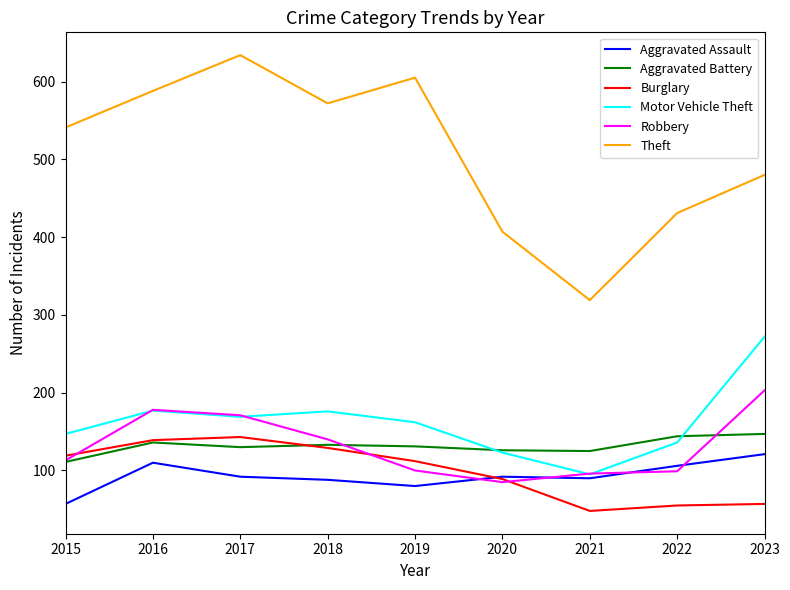

What is the approximate value of Motor Vehicle Theft at 2022, to the nearest 5?

135